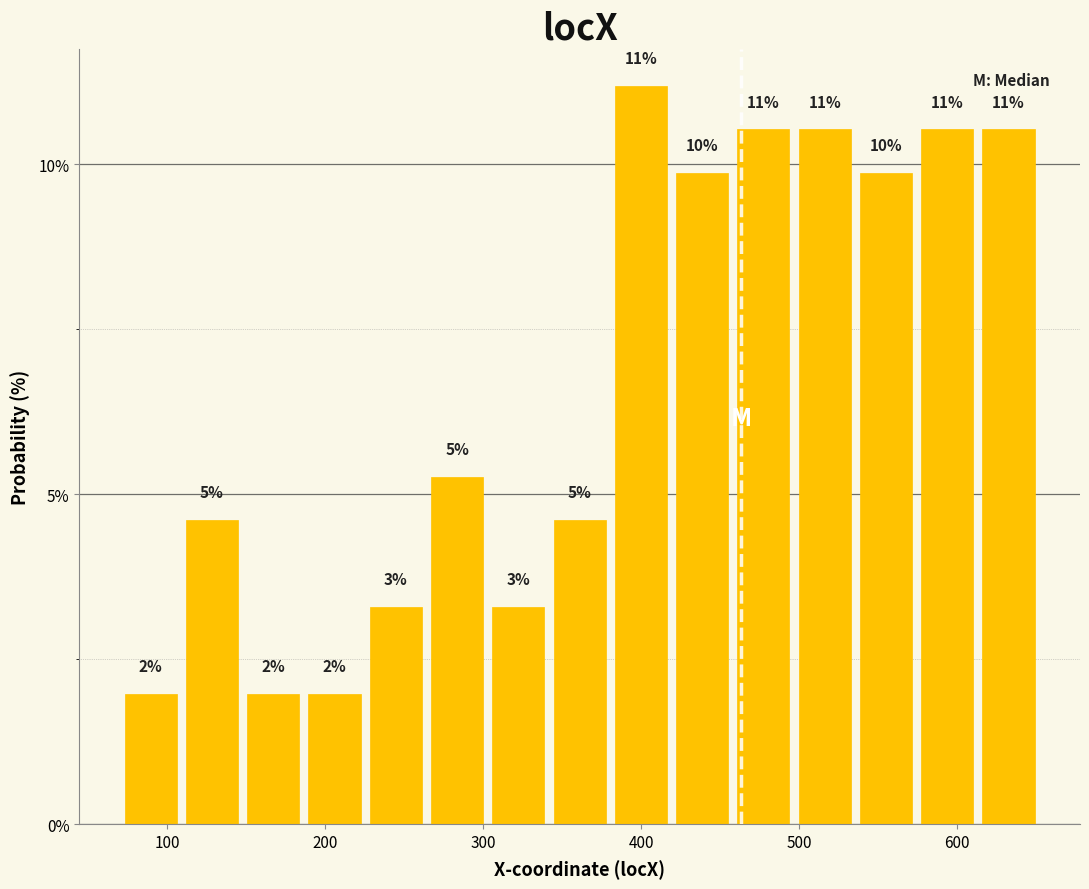

Read against the x-axis, roughly where is the centre of the tallest bar?

400